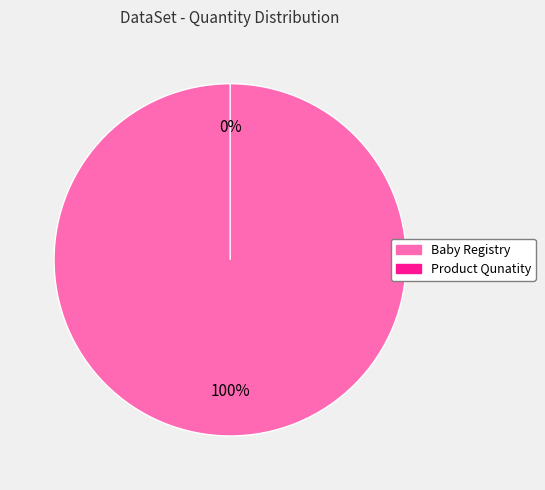

Is it true that Product Qunatity is 0% of the pie?

True